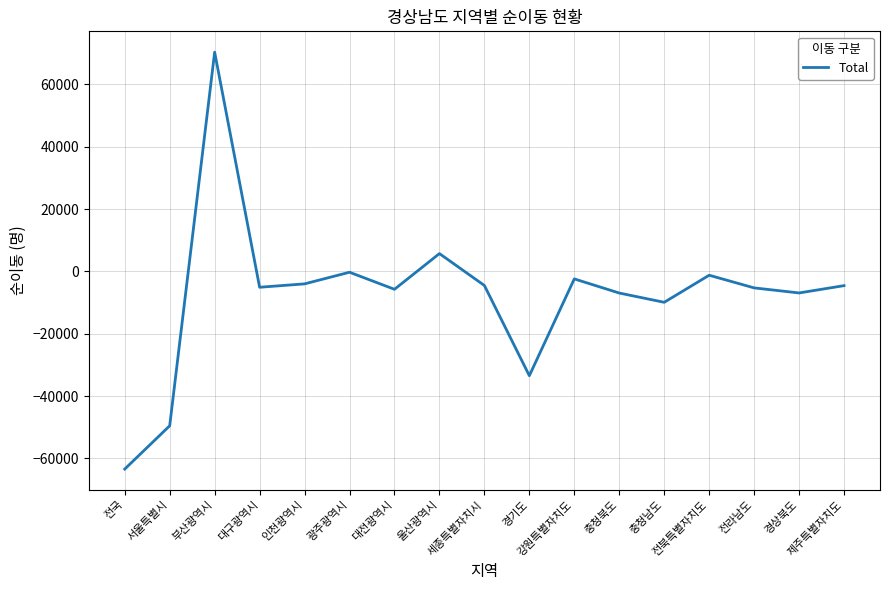

At which category does the chart reach its minimum across all series?

전국